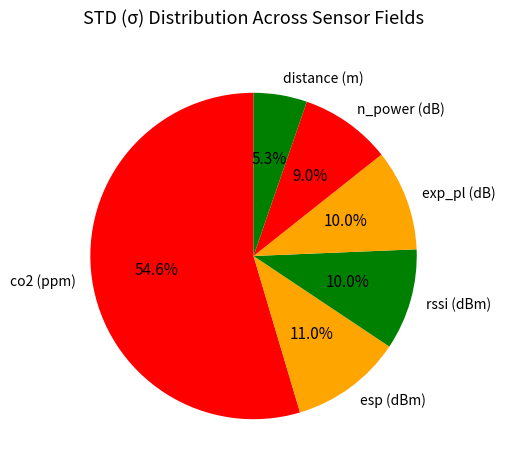

What percentage is NOT represented by exp_pl (dB)?

90.0%